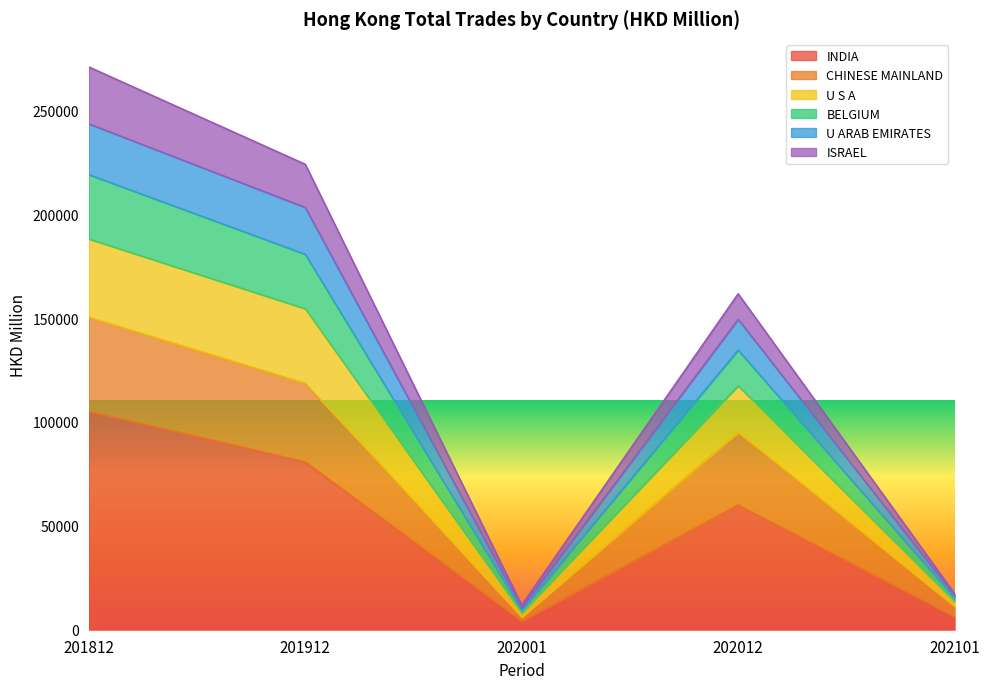

At which label does INDIA reach its peak?

201812